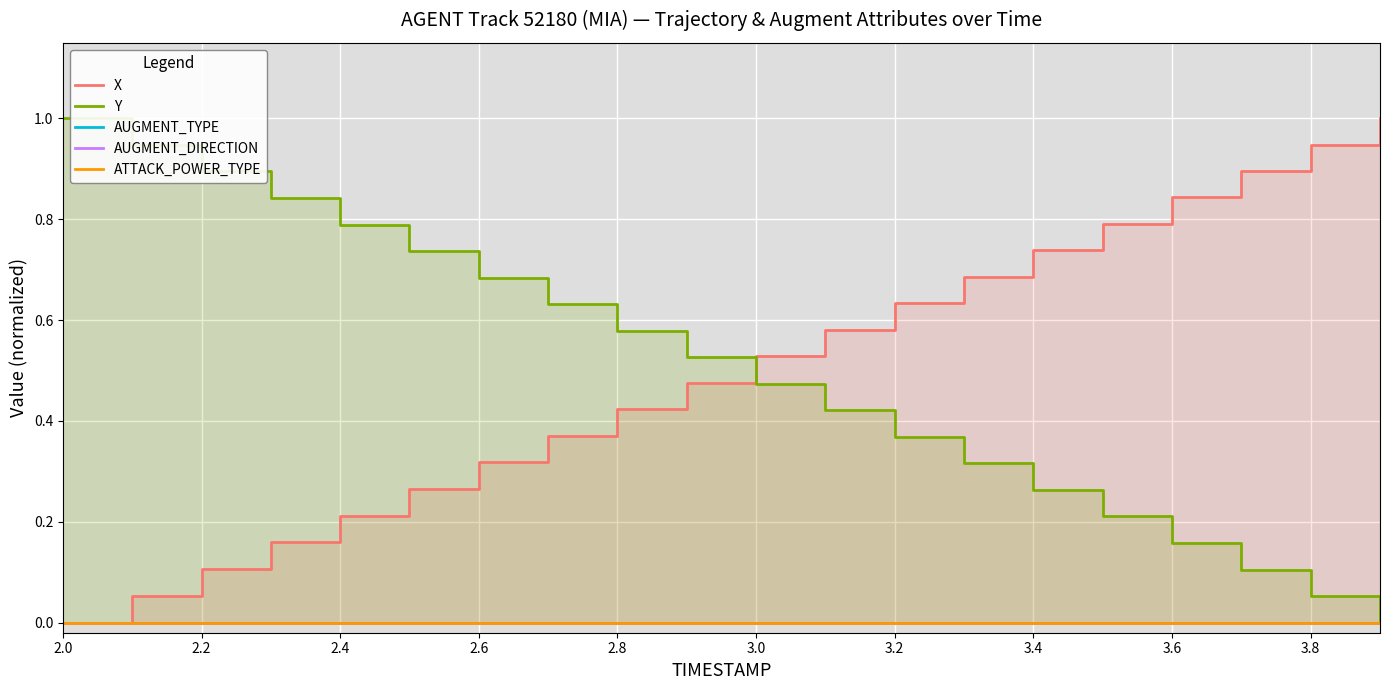

At which category is the sum across all series the highest?

3.0